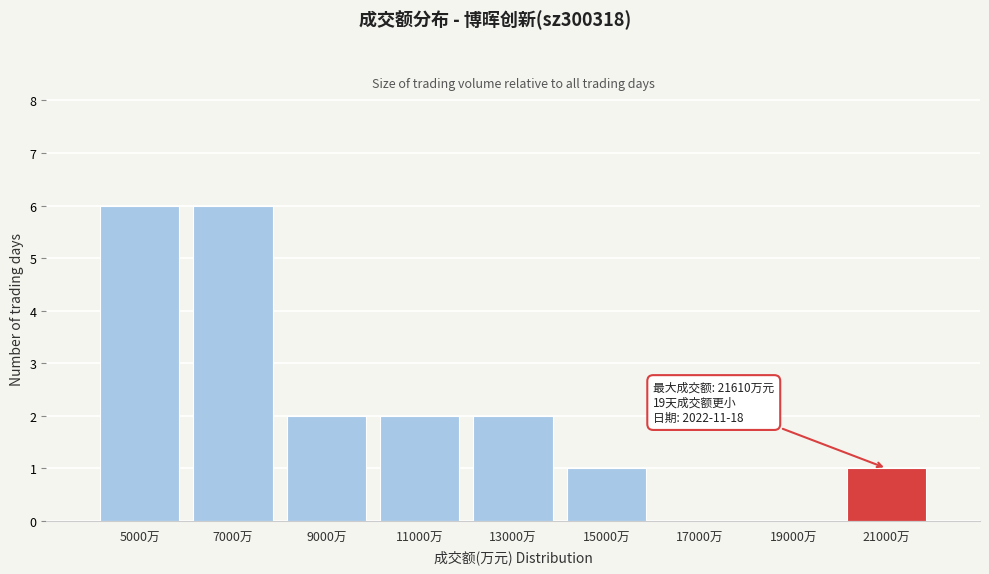

Reading left to right, what are all the values shown in this chart?

5000万=6	7000万=6	9000万=2	11000万=2	13000万=2	15000万=1	17000万=0	19000万=0	21000万=1